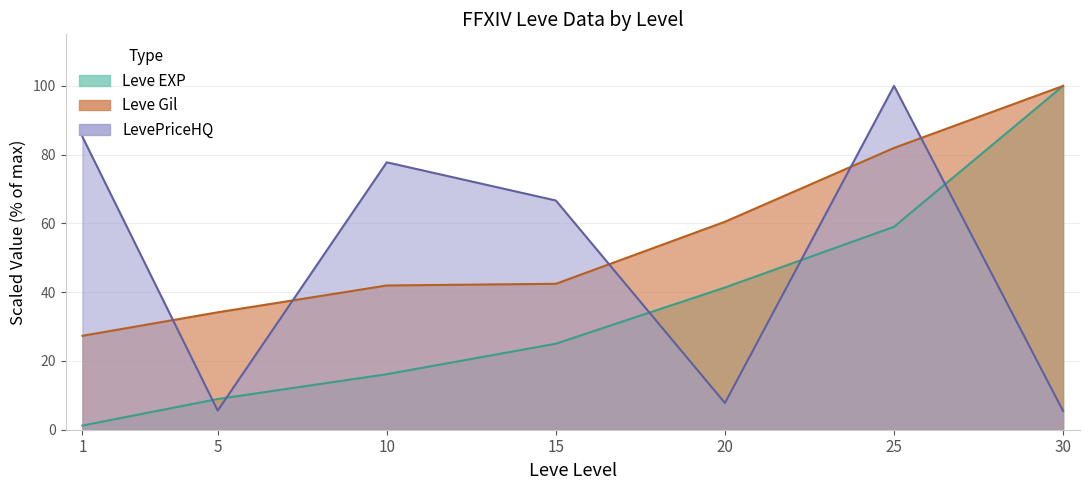

At 10, list the series in order from largest to smallest.

LevePriceHQ, Leve Gil, Leve EXP